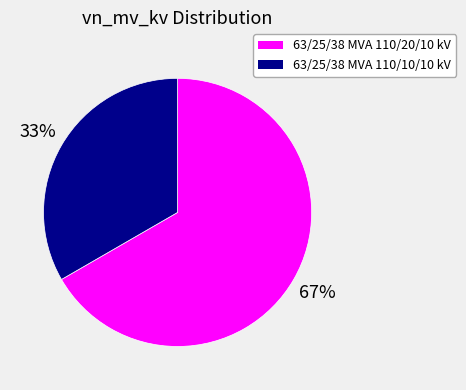

Do 63/25/38 MVA 110/20/10 kV and 63/25/38 MVA 110/10/10 kV together represent more than half of the pie?

Yes